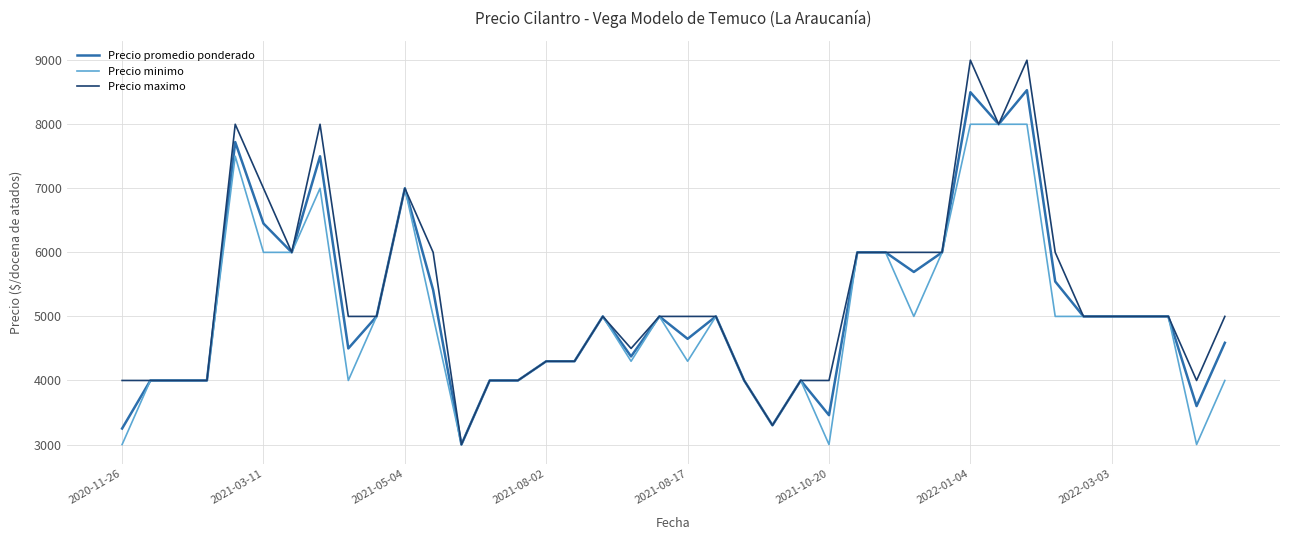

Which series has the largest range (max minus min)?

Precio maximo